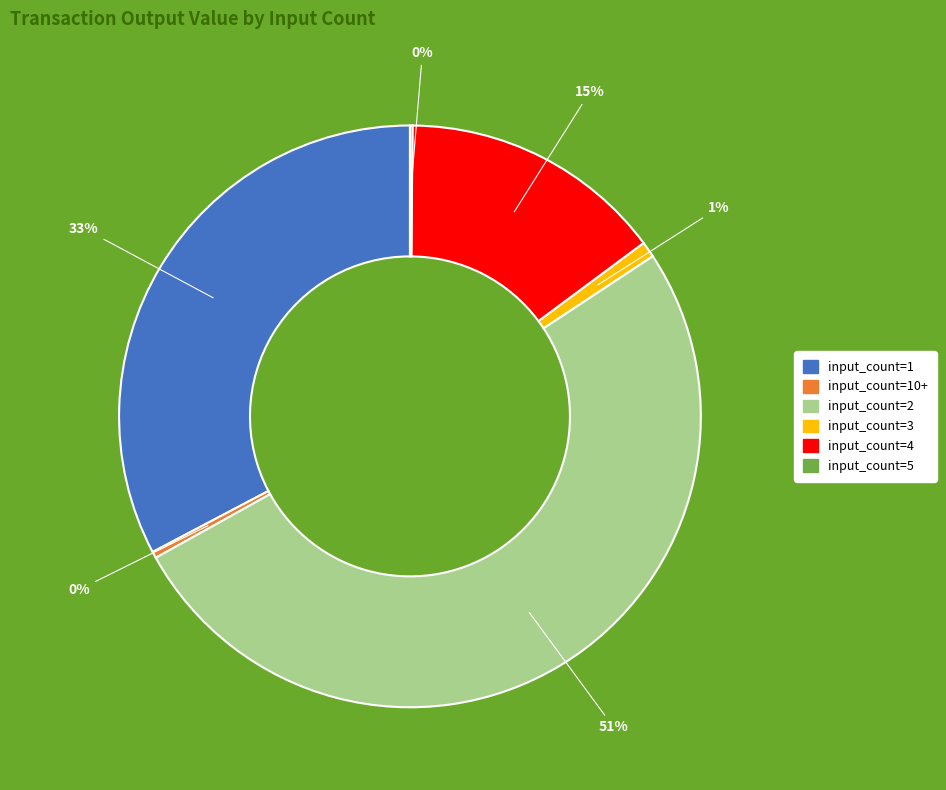

To the nearest percent, what is the difference between the largest and smallest slice percentages?

51%